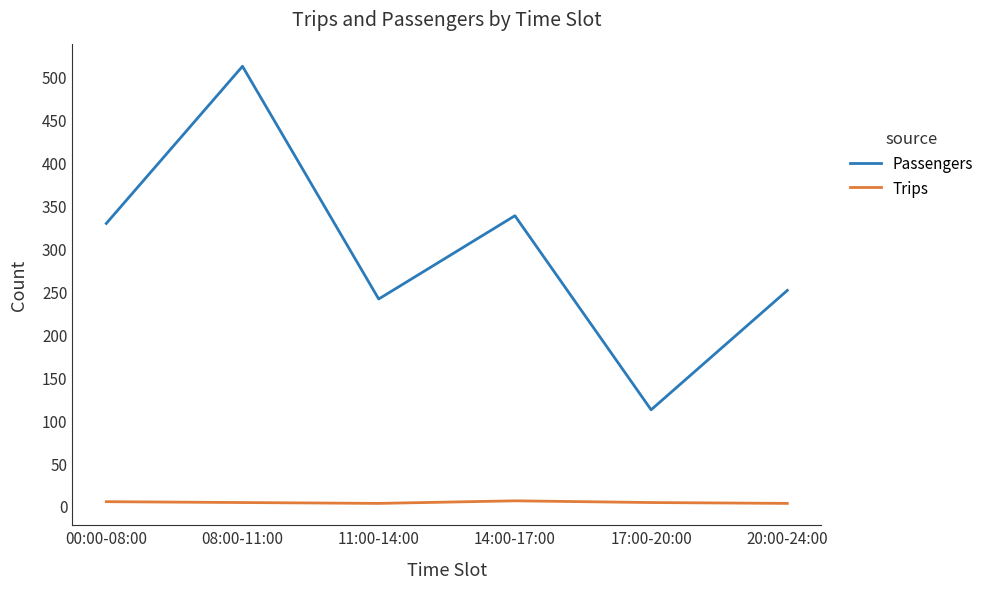

What is the smallest value displayed?

3